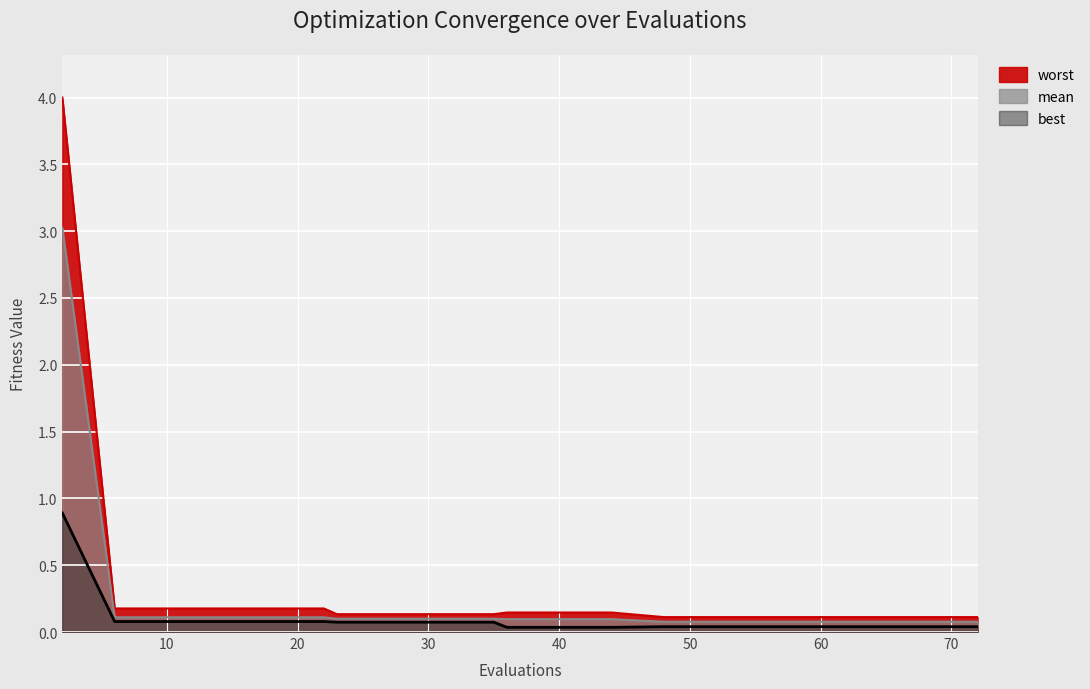

Is it true that mean equals 0.0 at 23?

False